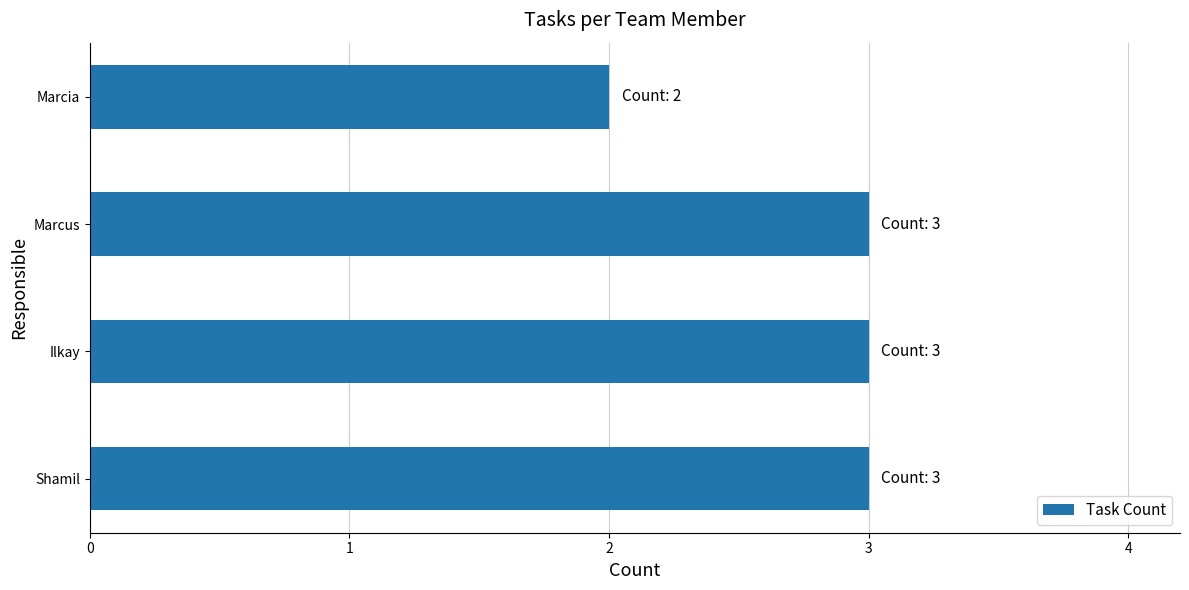

Reading bottom to top, list all the values displayed in this chart.

Shamil=3	Ilkay=3	Marcus=3	Marcia=2